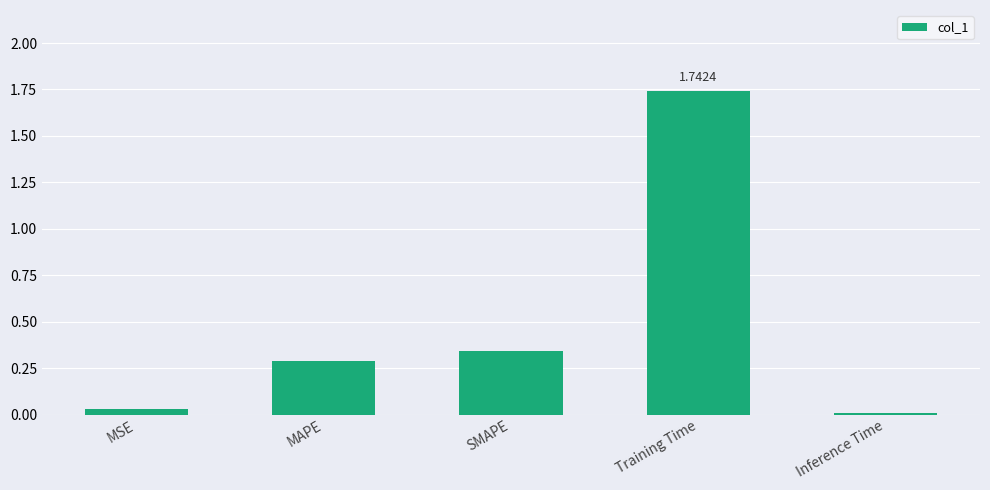

True or false: the data shows 0.3 at SMAPE.

True